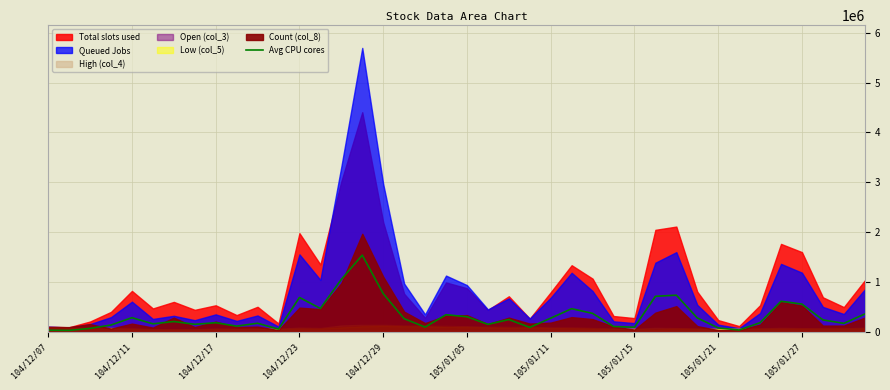

Is it true that the value at 105/01/05 is 514504.1?

False